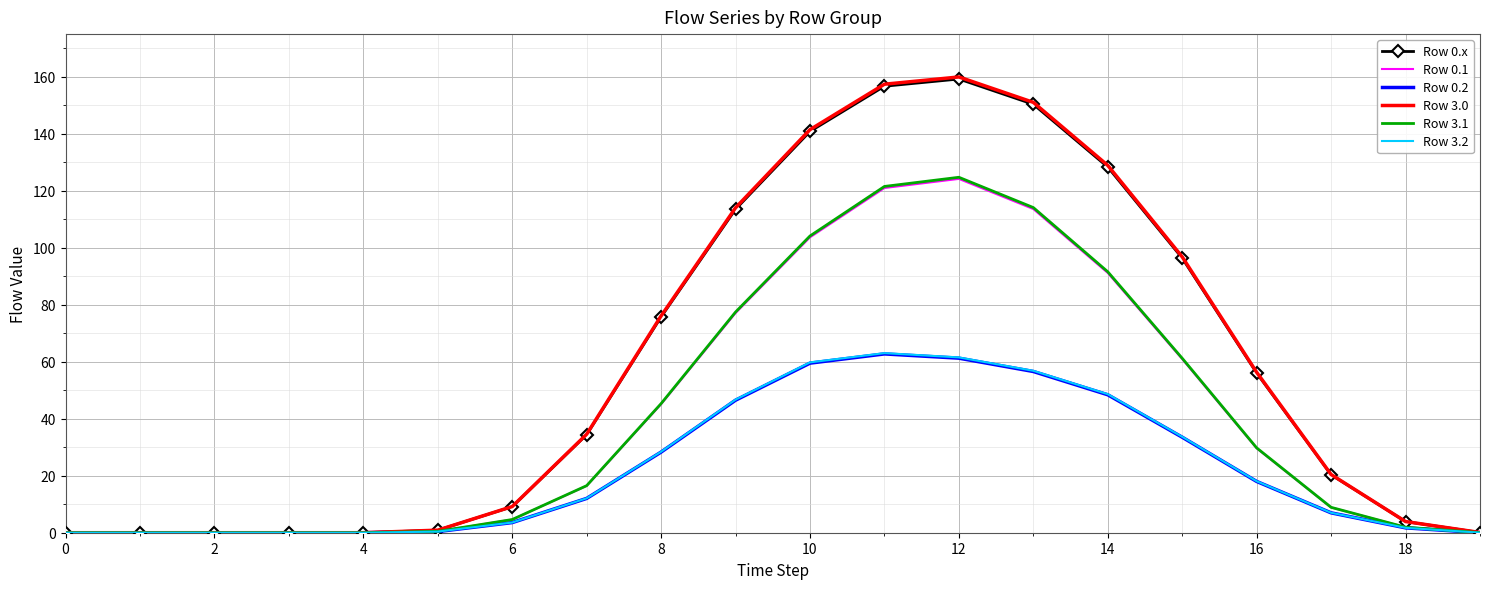

Which series has the widest spread of values?

Row 3.0